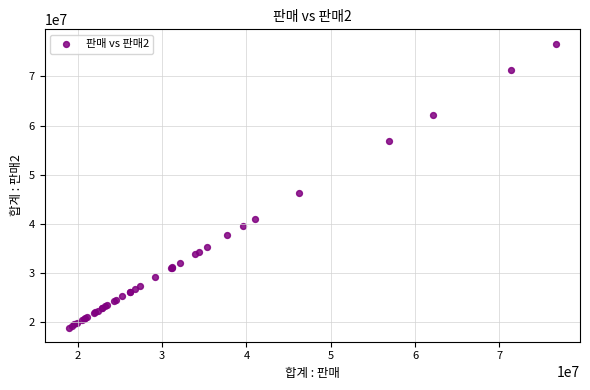

What Y value in the scatter plot is closest to 47799157?

46253950